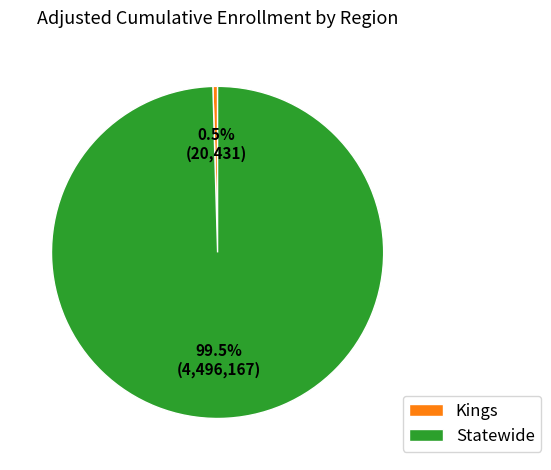

Which has a higher value, Statewide or Kings?

Statewide